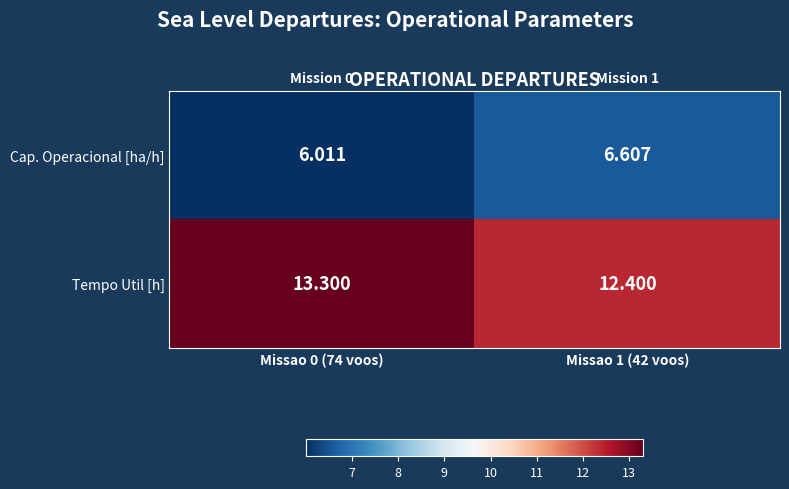

Rank the series by their average value, from lowest to highest.

Cap. Operacional [ha/h], Tempo Util [h]